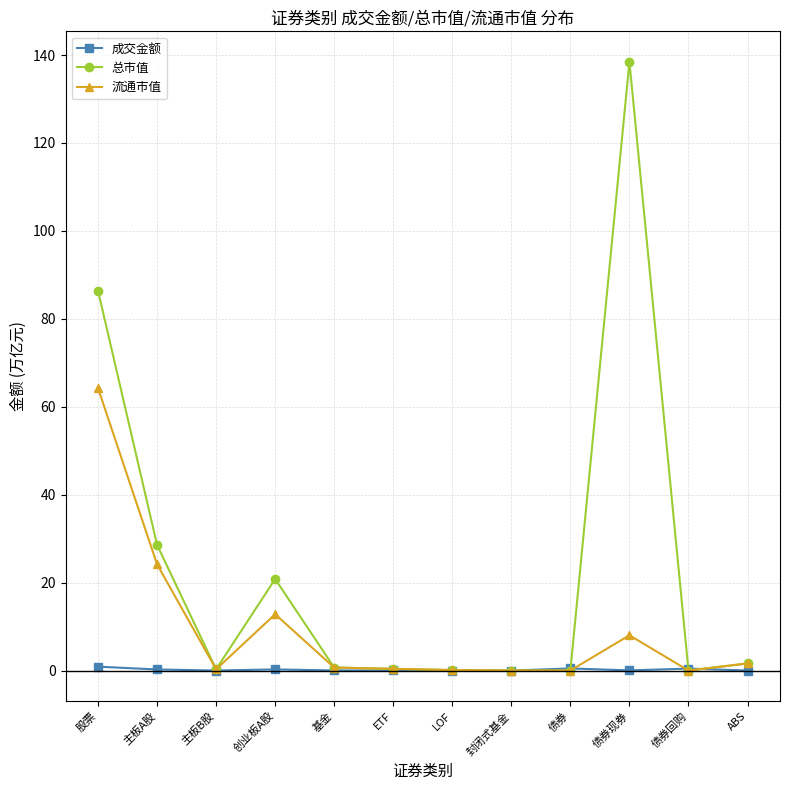

What are all the series names shown in the legend?

成交金额, 总市值, 流通市值